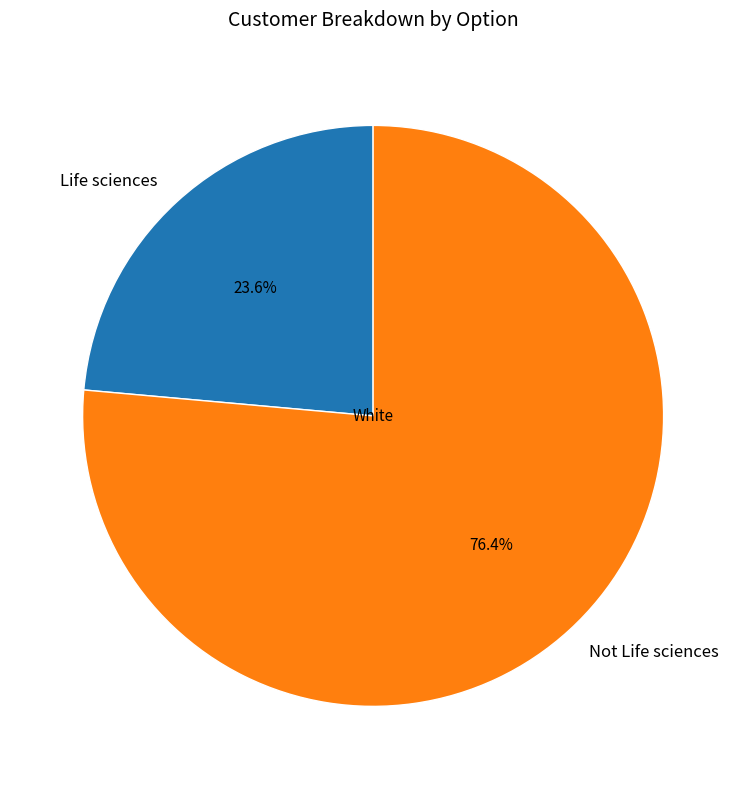

What is the smallest slice in the pie chart?

Life sciences